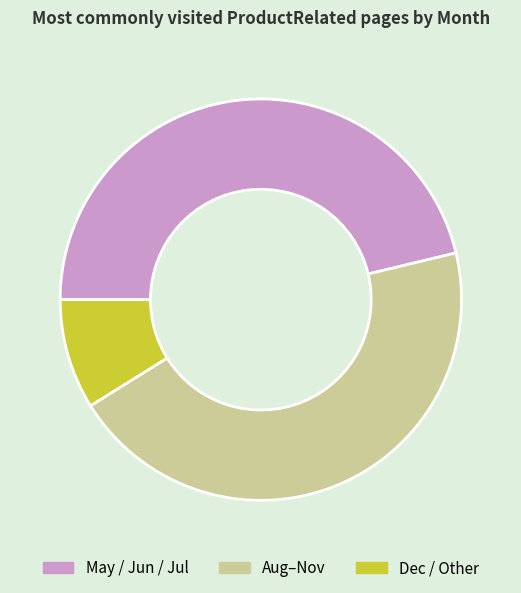

What is the ratio of the value at Aug–Nov to the value at Dec / Other?

5.1